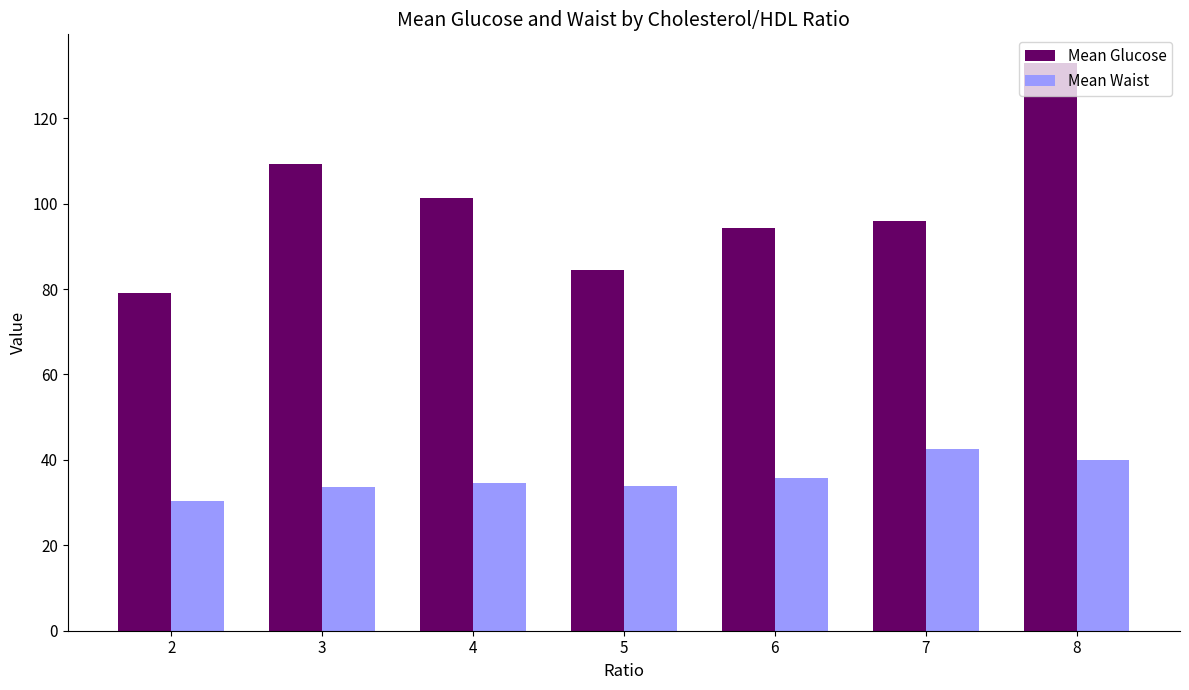

Which category has the highest value in the Mean Glucose series?

8